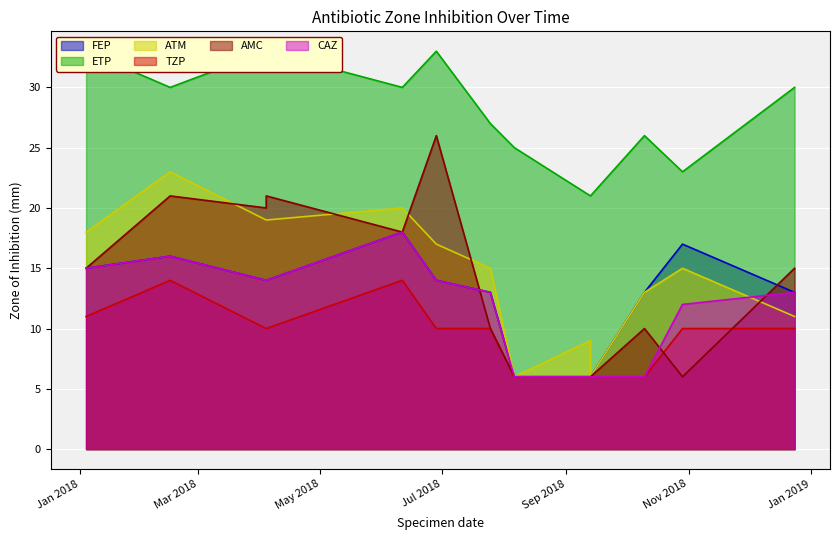

Which series has the largest range (max minus min)?

AMC